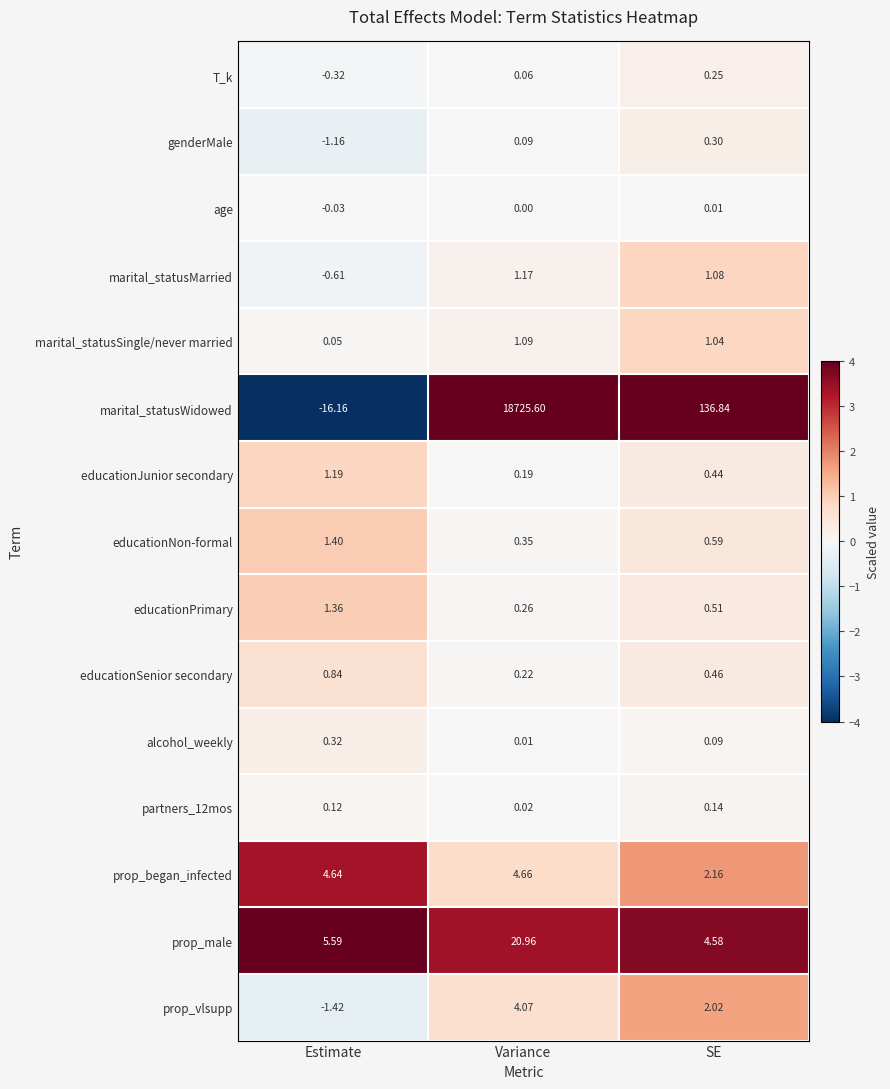

What is the greatest value displayed?

18725.6